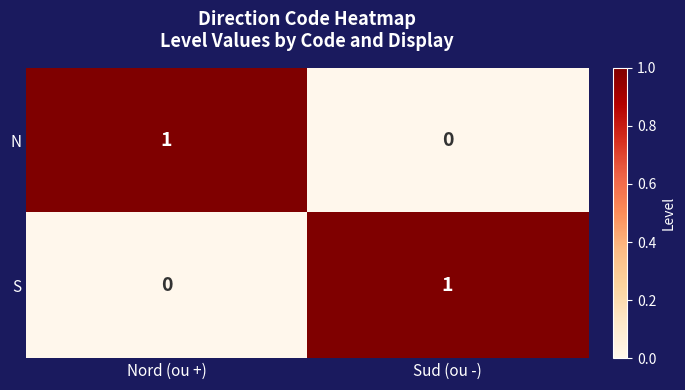

At which label does S reach its peak?

Sud (ou -)